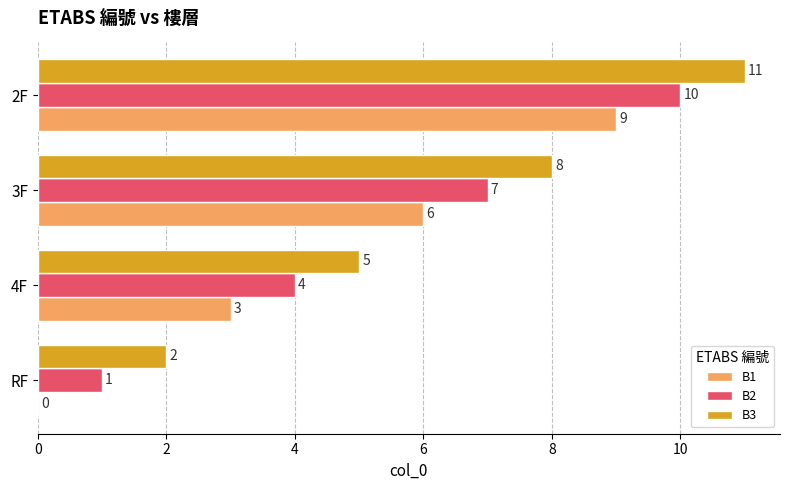

The B1 series shows 4 at 2F. True or false?

False